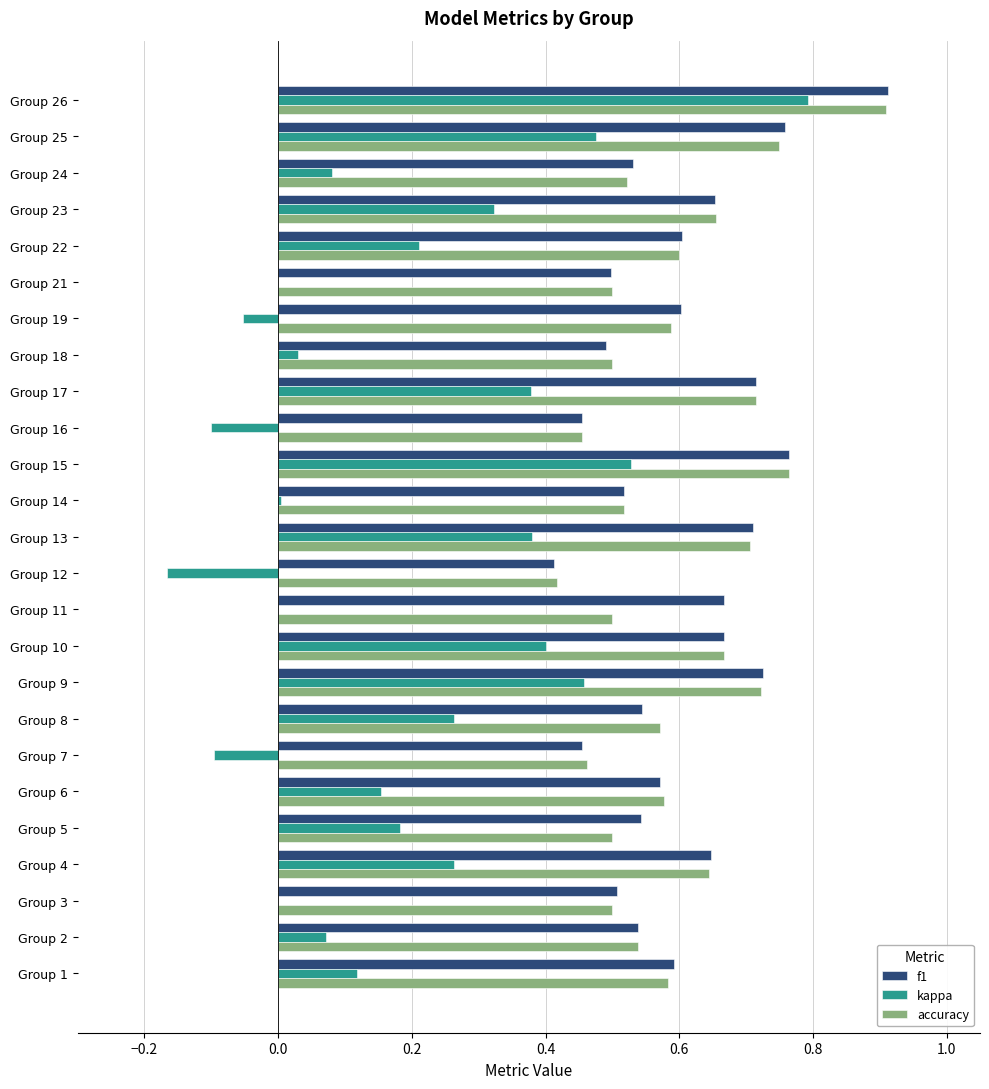

Which category has the highest value across all series?

Group 26